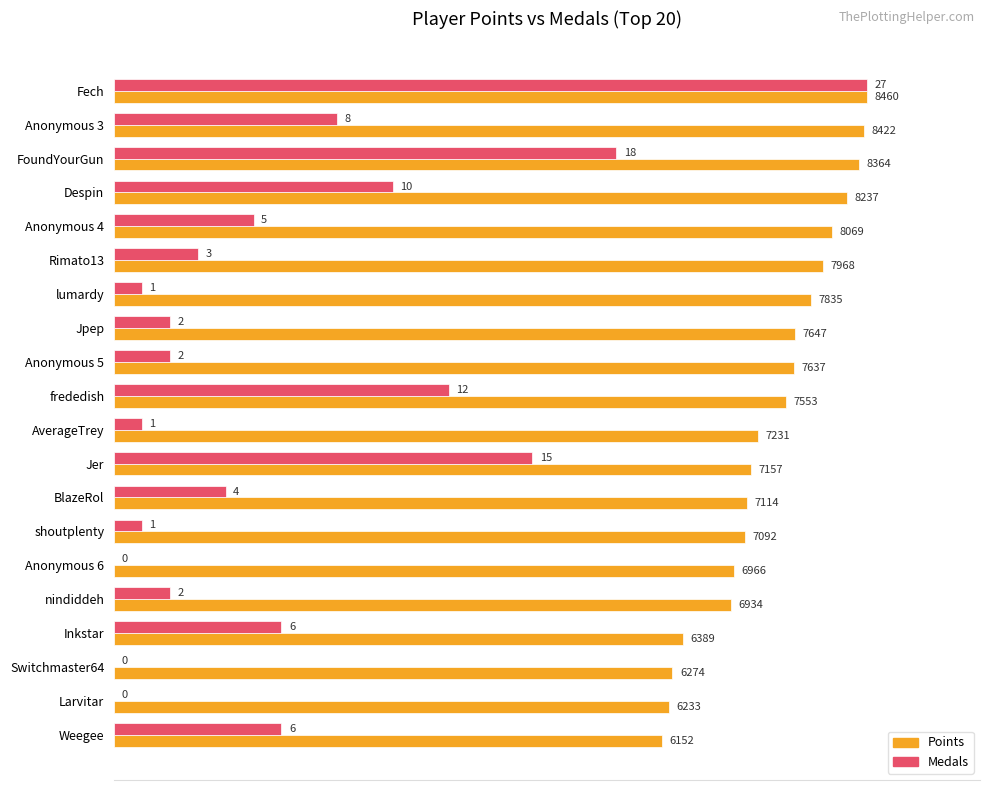

At which category is the sum across all series the highest?

Fech